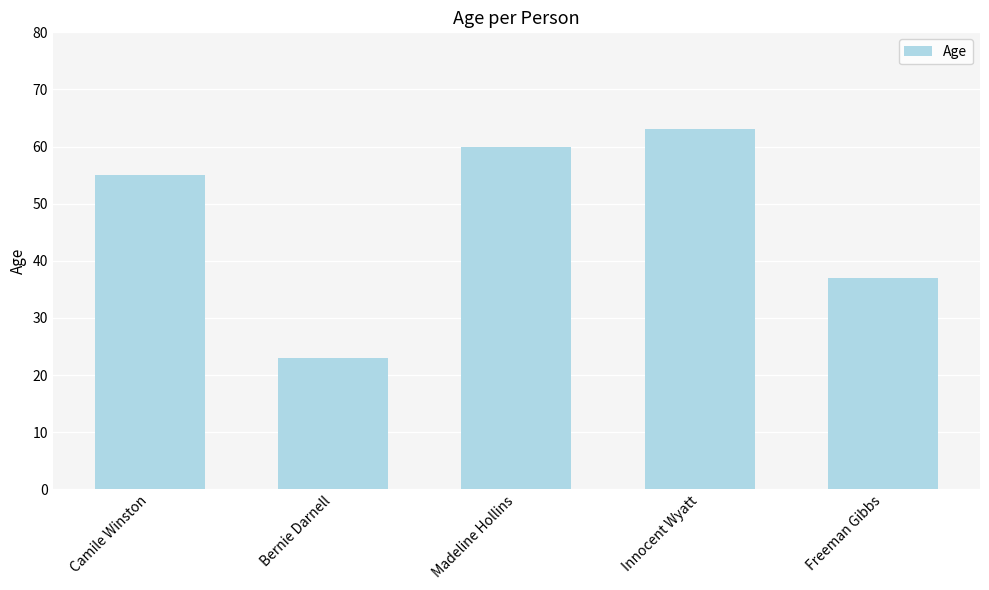

Reading right to left, transcribe all the data shown in this chart.

Freeman Gibbs=37	Innocent Wyatt=63	Madeline Hollins=60	Bernie Darnell=23	Camile Winston=55